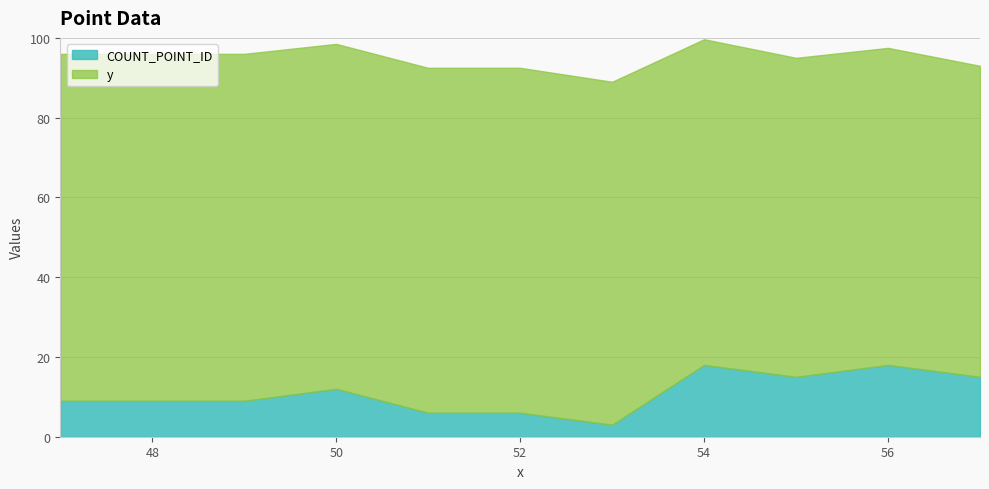

What value does the COUNT_POINT_ID series have at 48?

9.0